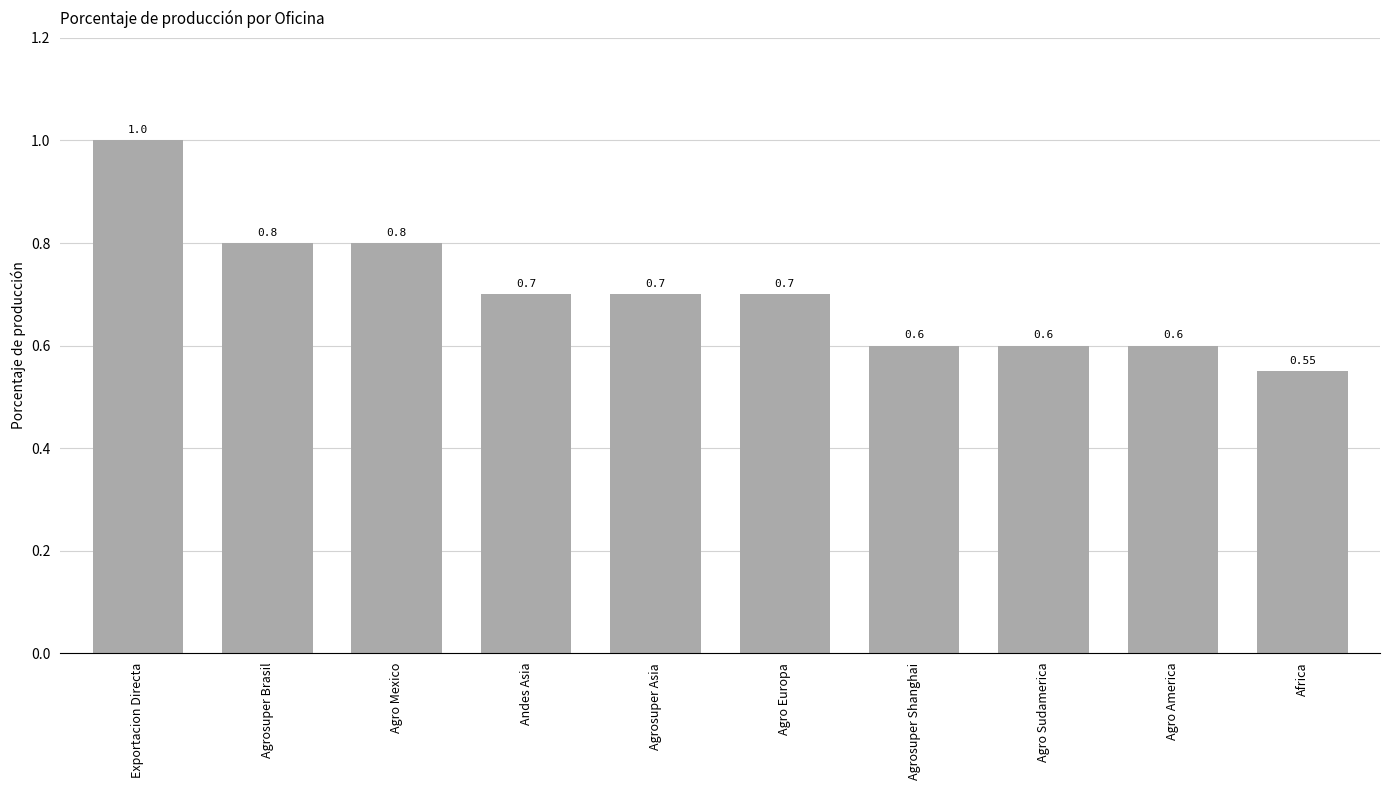

What is the maximum value shown in the chart?

1.0